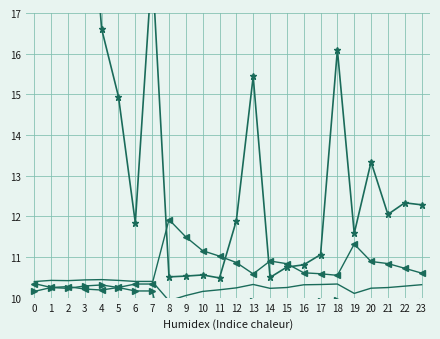

In expectation, how many points are lower than both neighbors (excluding endpoints)?

5